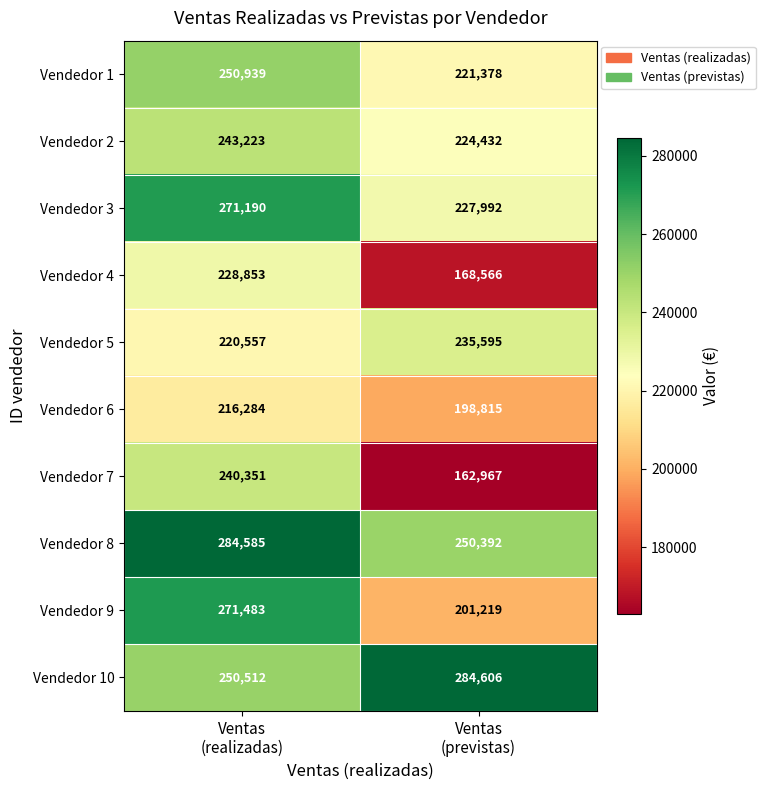

How many data points does each series have?

2